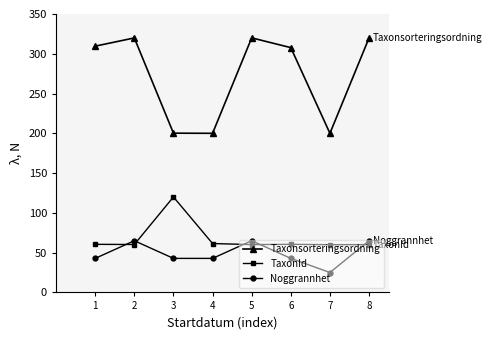

Rank the series by their maximum value, from lowest to highest.

Noggrannhet, TaxonId, Taxonsorteringsordning